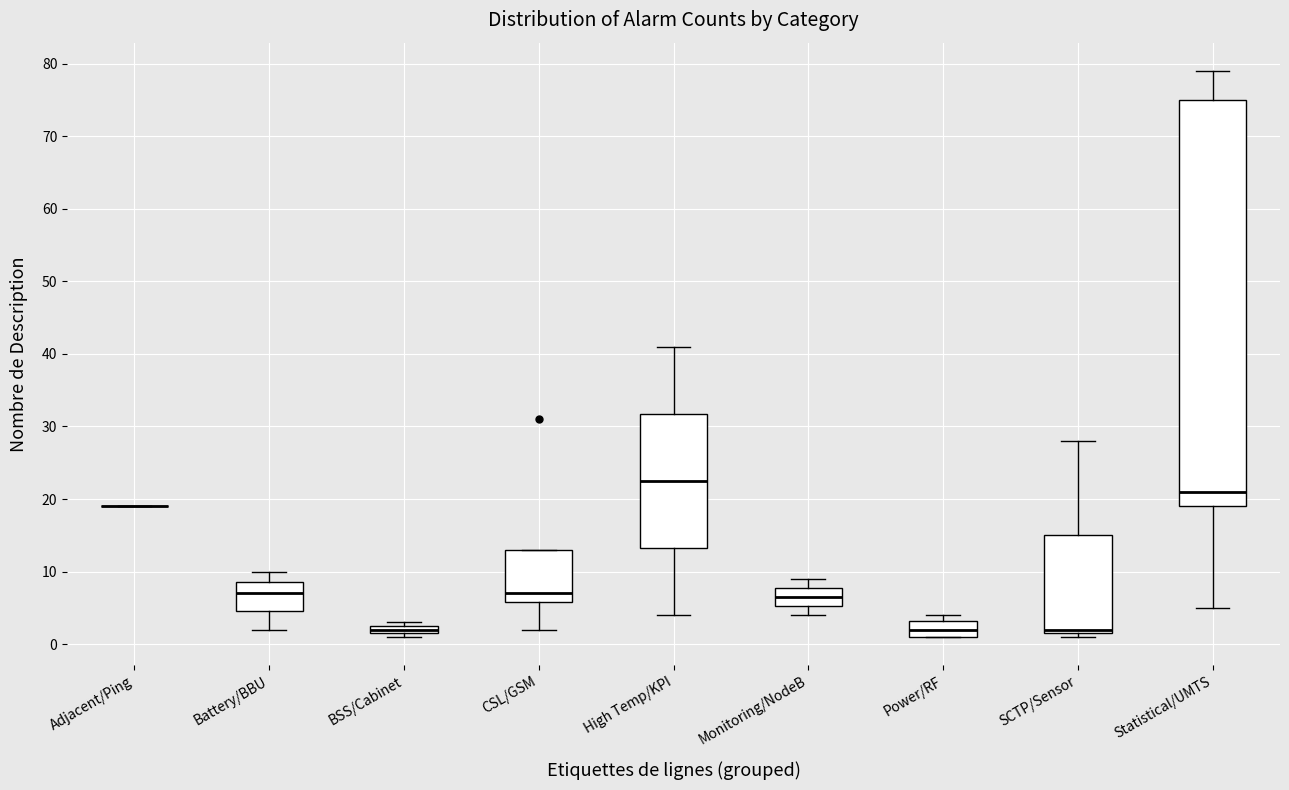

Which box is the tallest, from its lower edge to its upper edge?

Statistical/UMTS